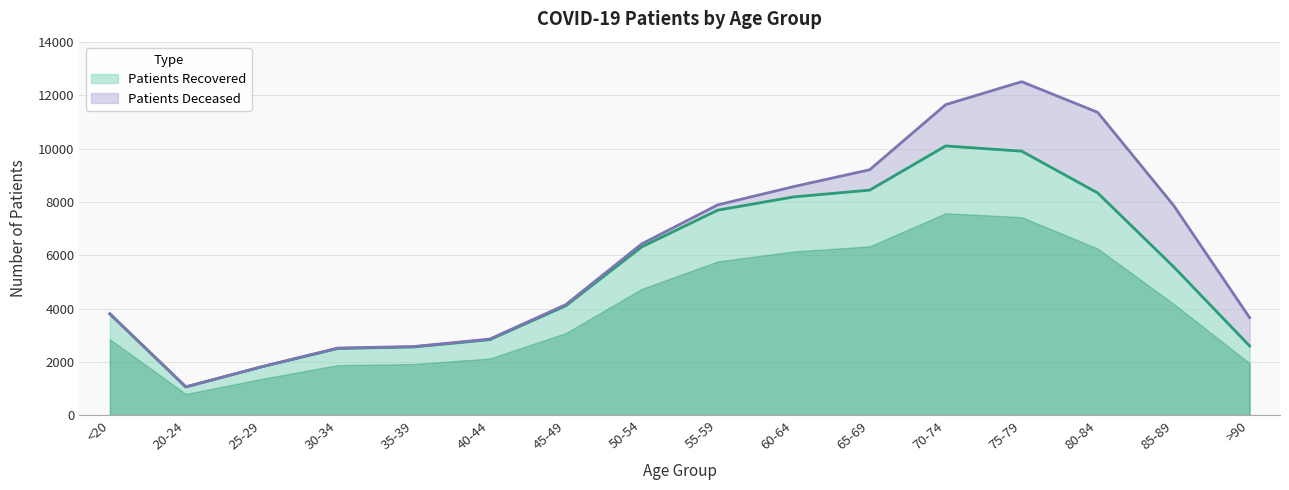

What is the label of the 11th point from the right?

40-44